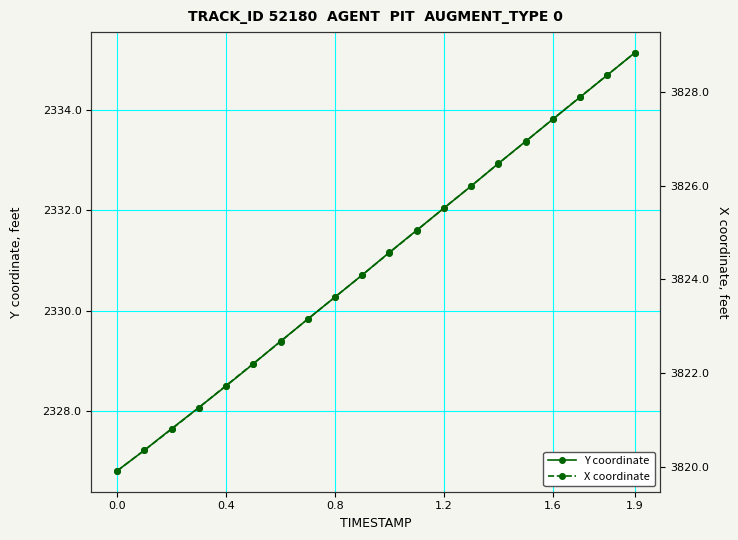

What is the minimum value for Y coordinate?

2326.8